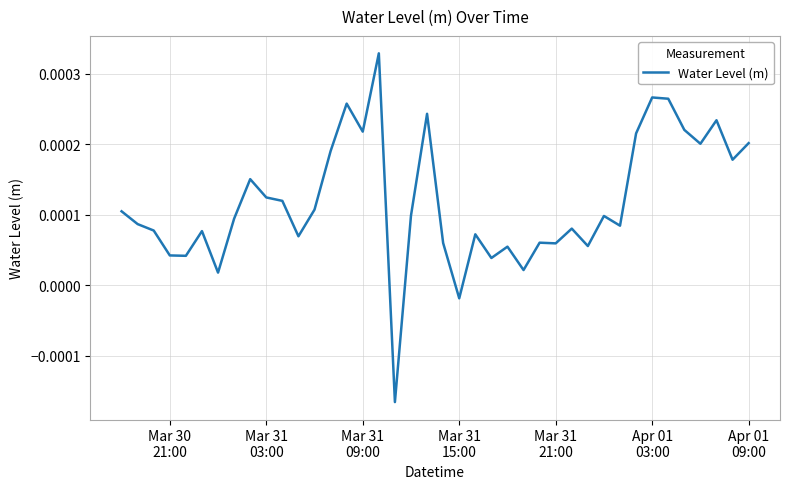

Is this an area chart (filled region under the line)?

No